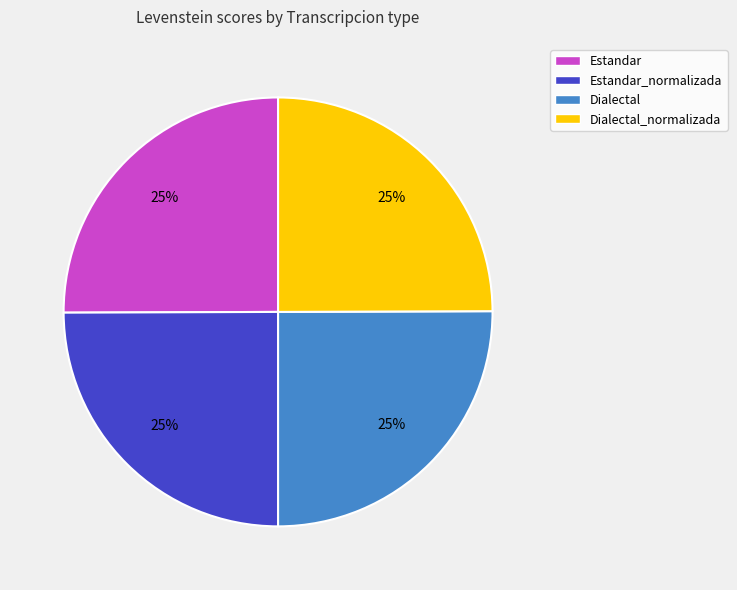

True or false: Estandar accounts for 25% of the total.

True